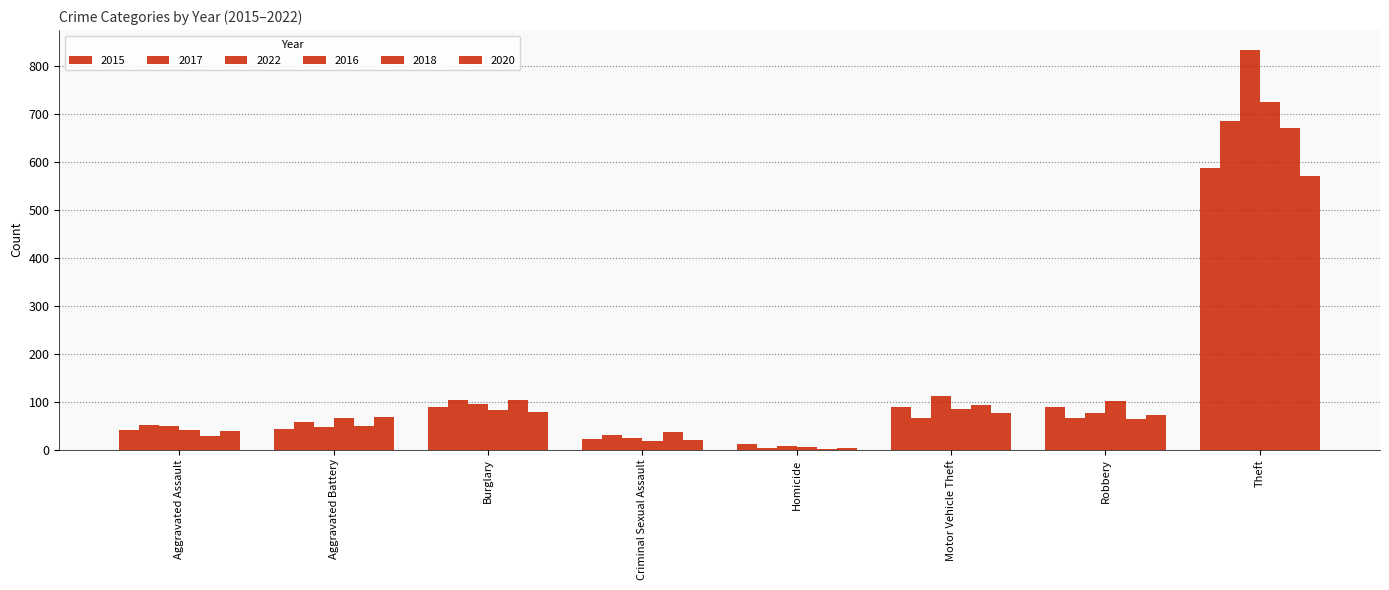

Are the bars horizontal?

No